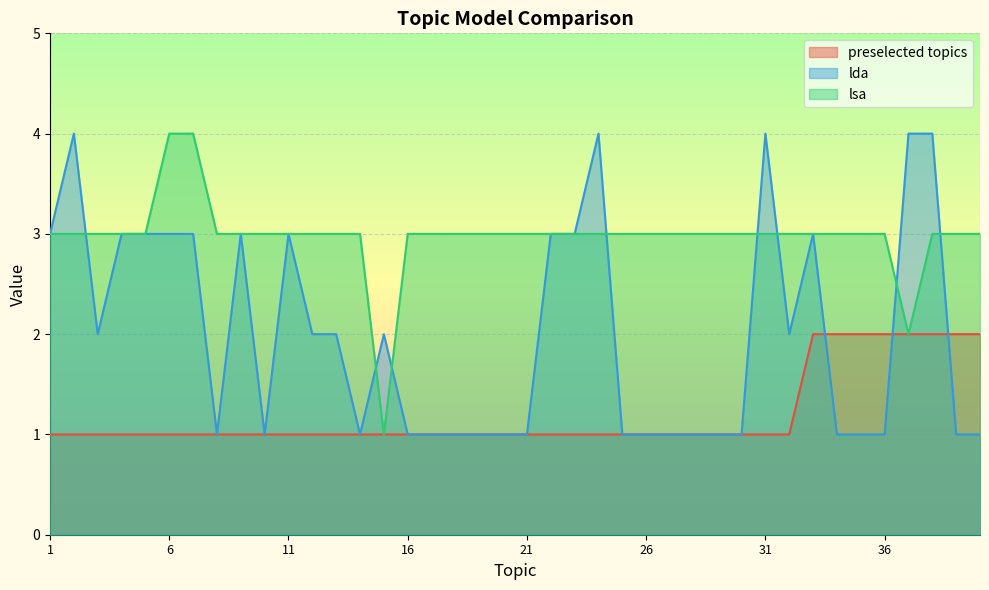

What is the sum of the lda values at 25 and 7?

4